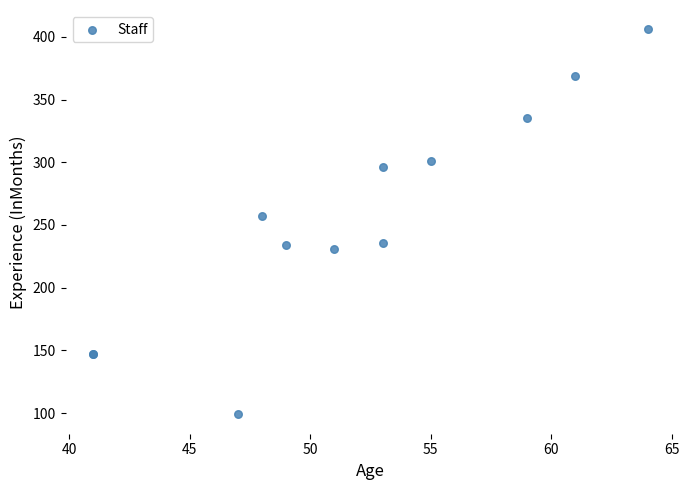

What Y value in the scatter plot is closest to 252?

257